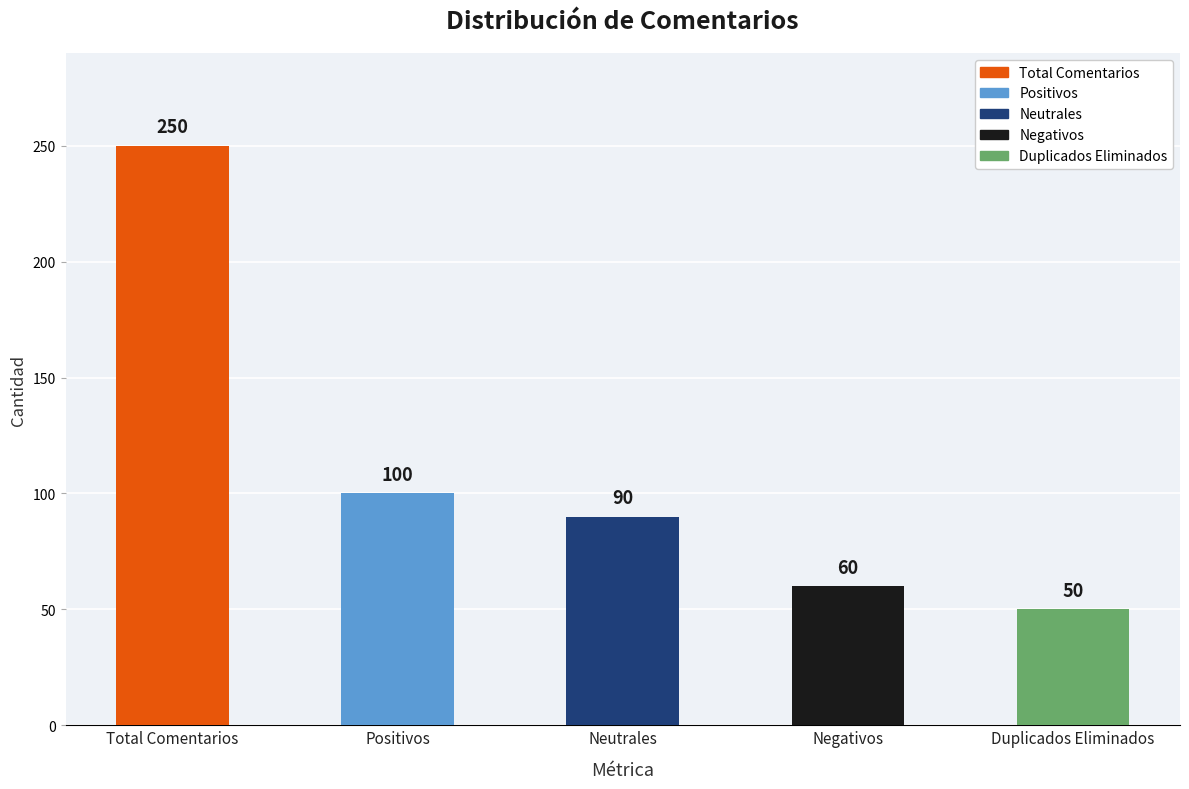

The chart shows a value of 60 at Negativos. True or false?

True